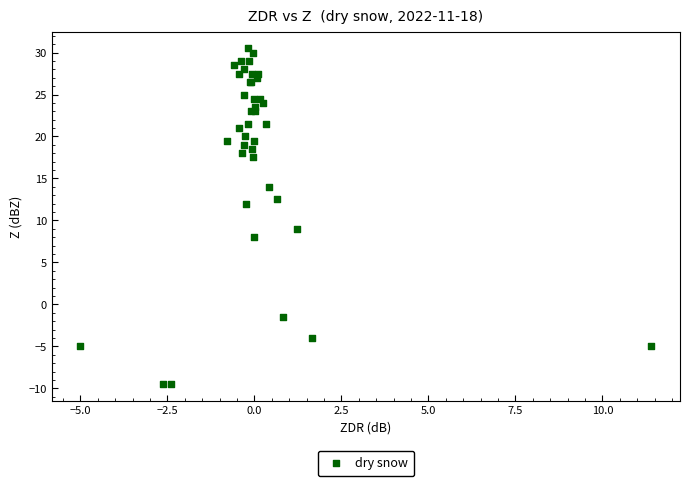

What Y value in the scatter plot is closest to 10?

9.0